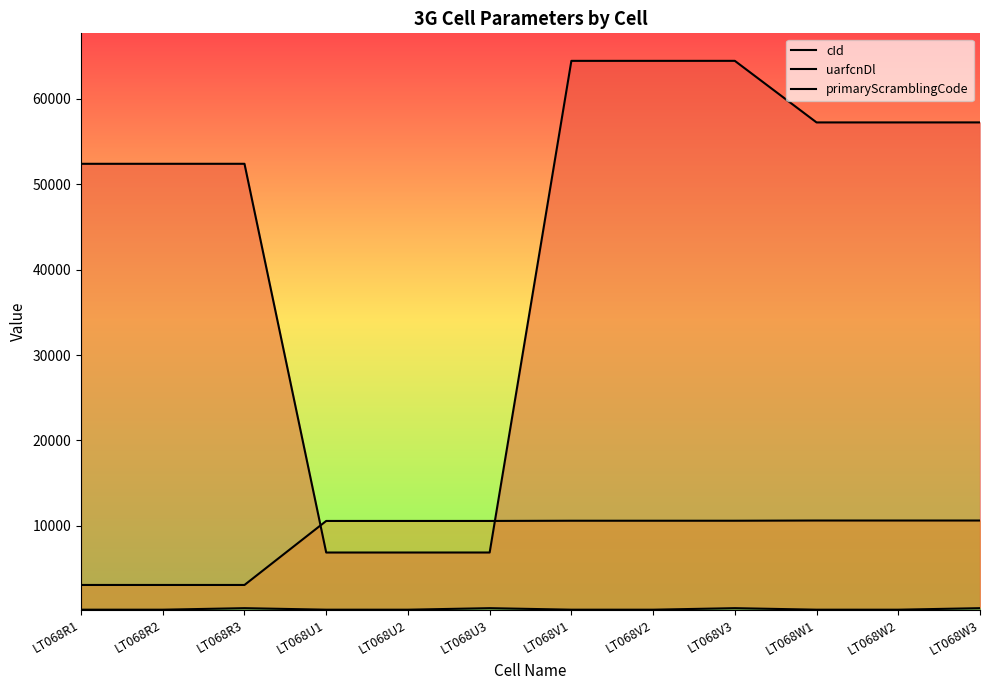

Rank the categories by uarfcnDl value from lowest to highest.

LT068R1, LT068R2, LT068R3, LT068U1, LT068U2, LT068U3, LT068V1, LT068V2, LT068V3, LT068W1, LT068W2, LT068W3